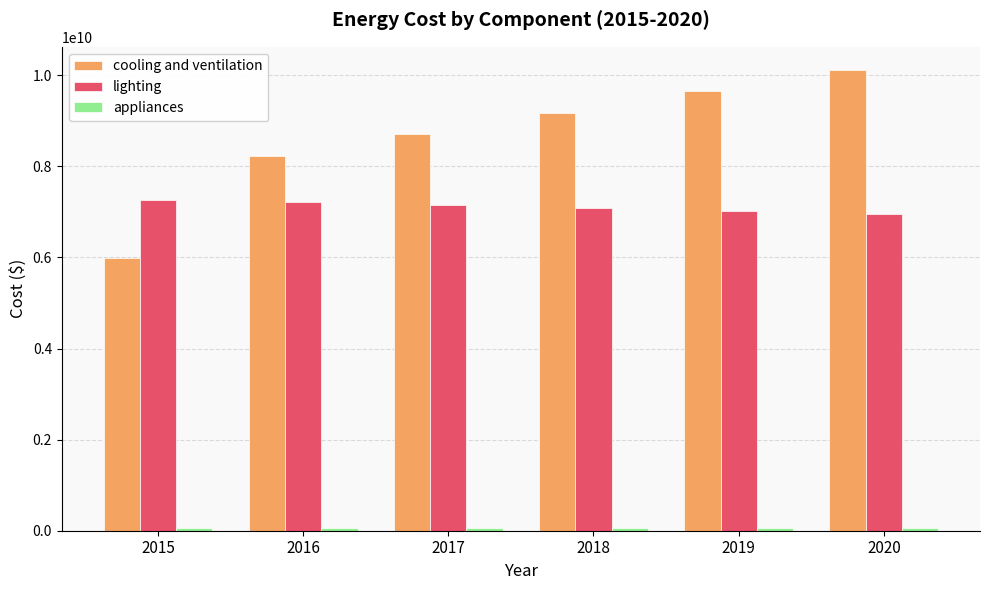

What is the difference between the lighting values at 2017 and 2019?

132699006.1